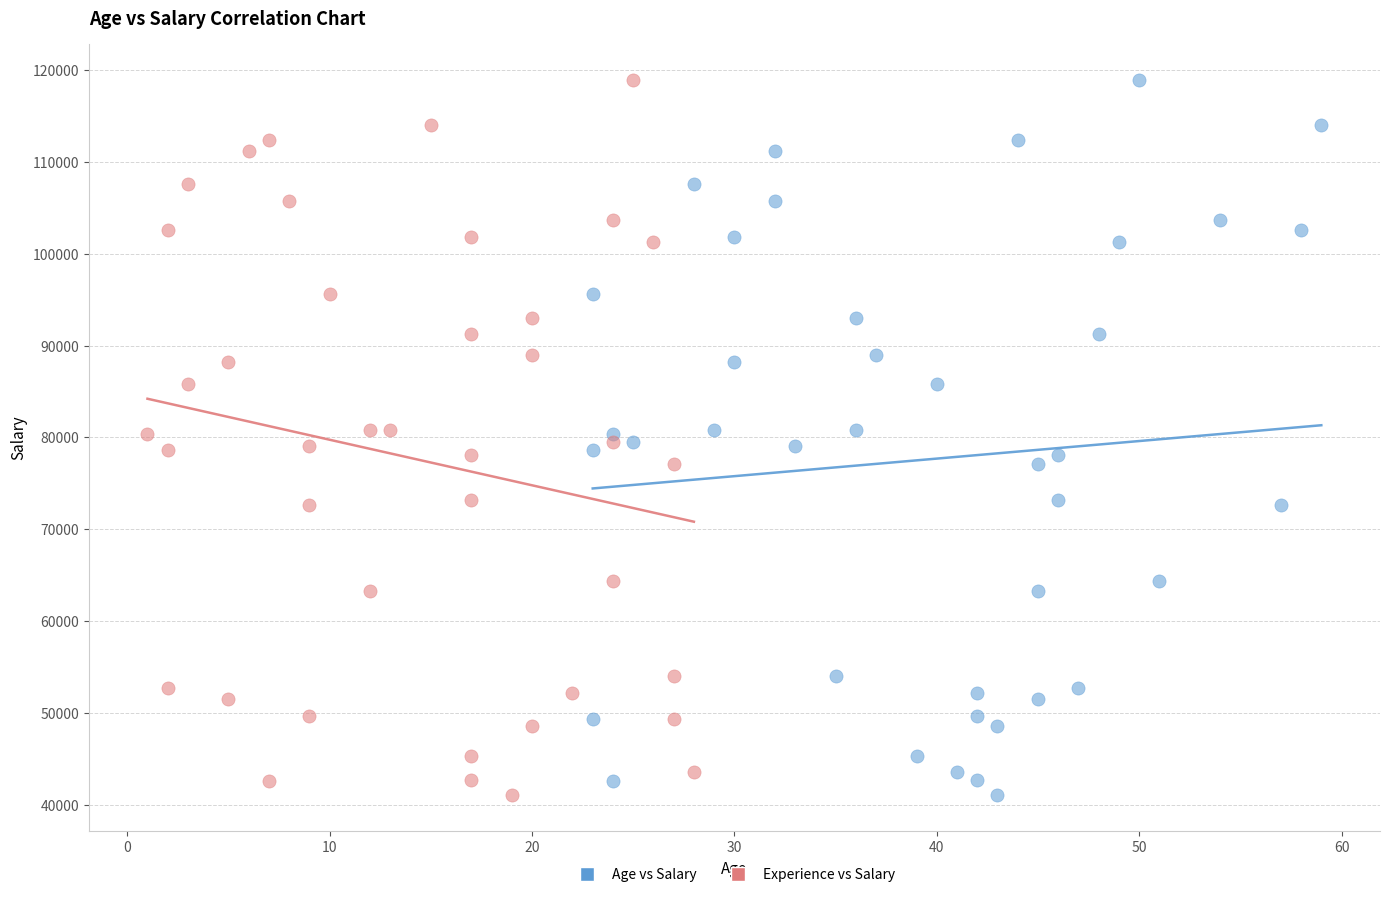

What are all the series names shown in the legend?

Age vs Salary, Experience vs Salary